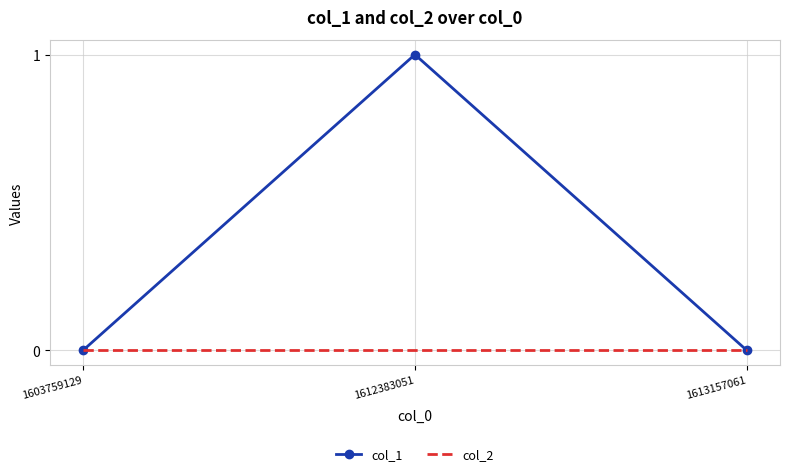

Is the value of col_1 at 1612383051 greater than the value of col_2 at 1612383051?

Yes